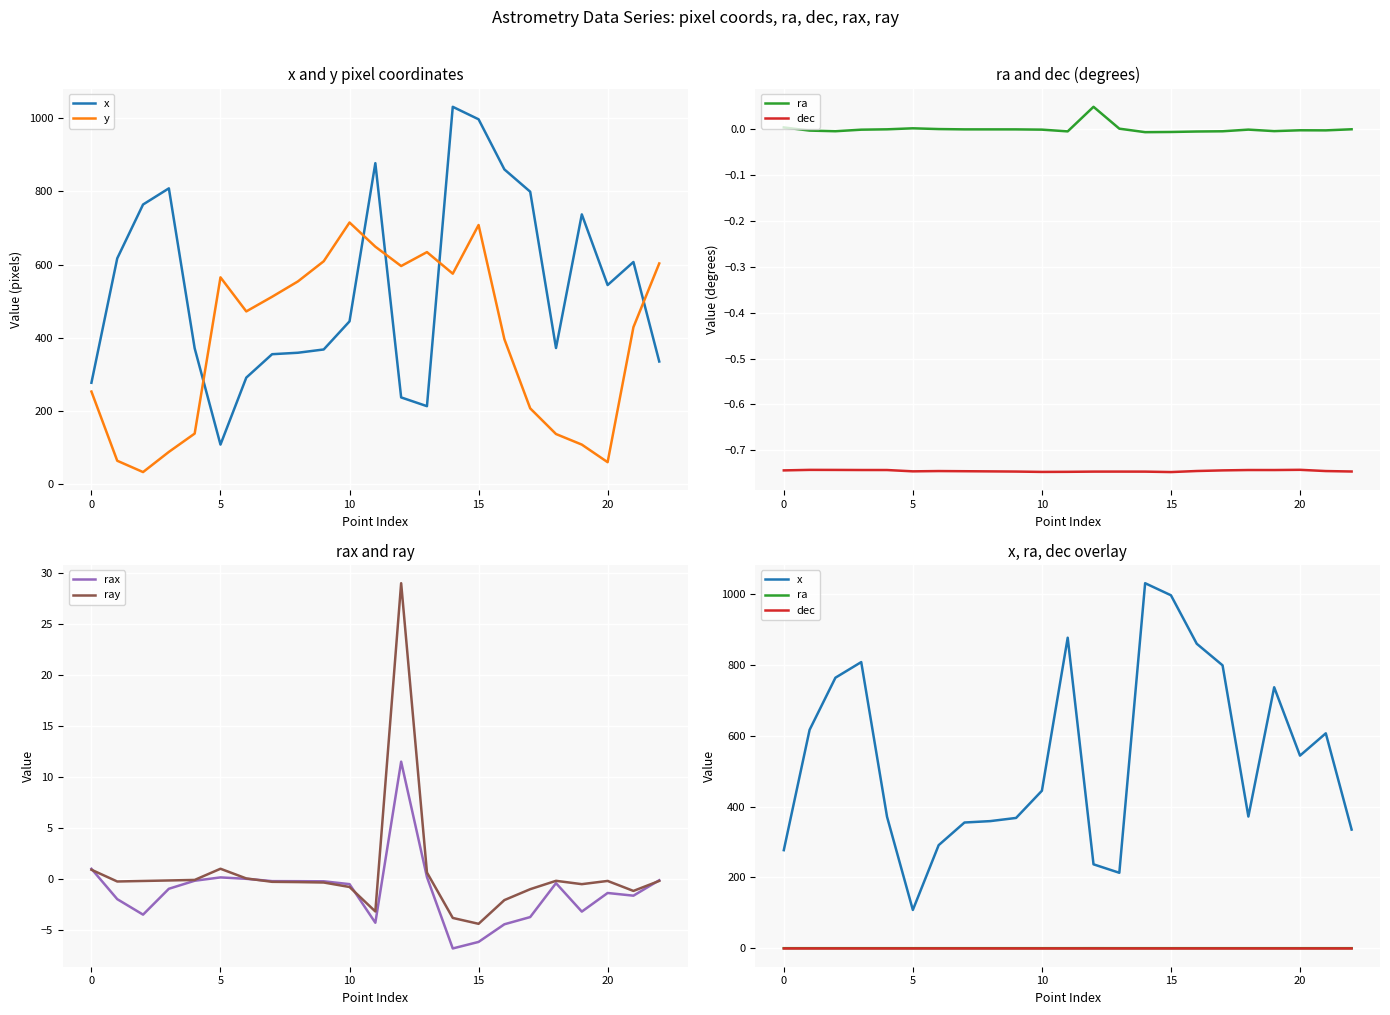

At which label does dec reach its peak?

20